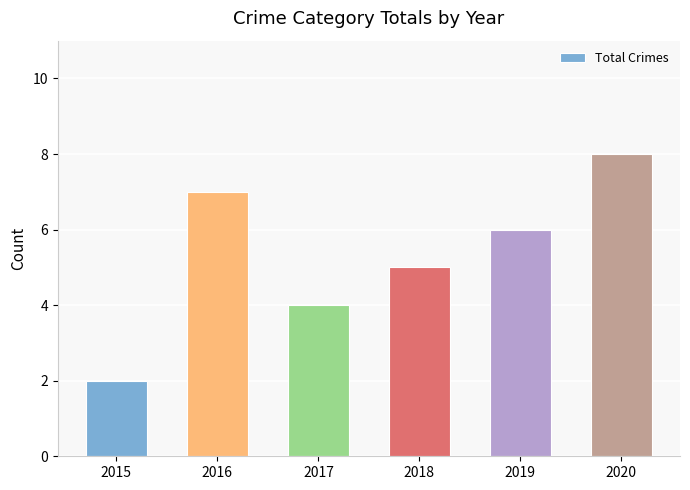

Count the values in the range 4 to 7.

4